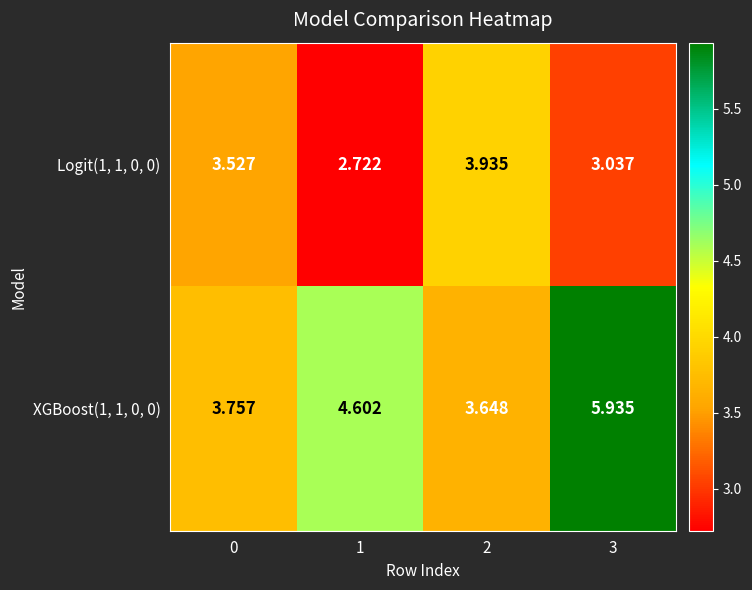

Is the value of Logit(1, 1, 0, 0) at 2 greater than the value of XGBoost(1, 1, 0, 0) at 3?

No